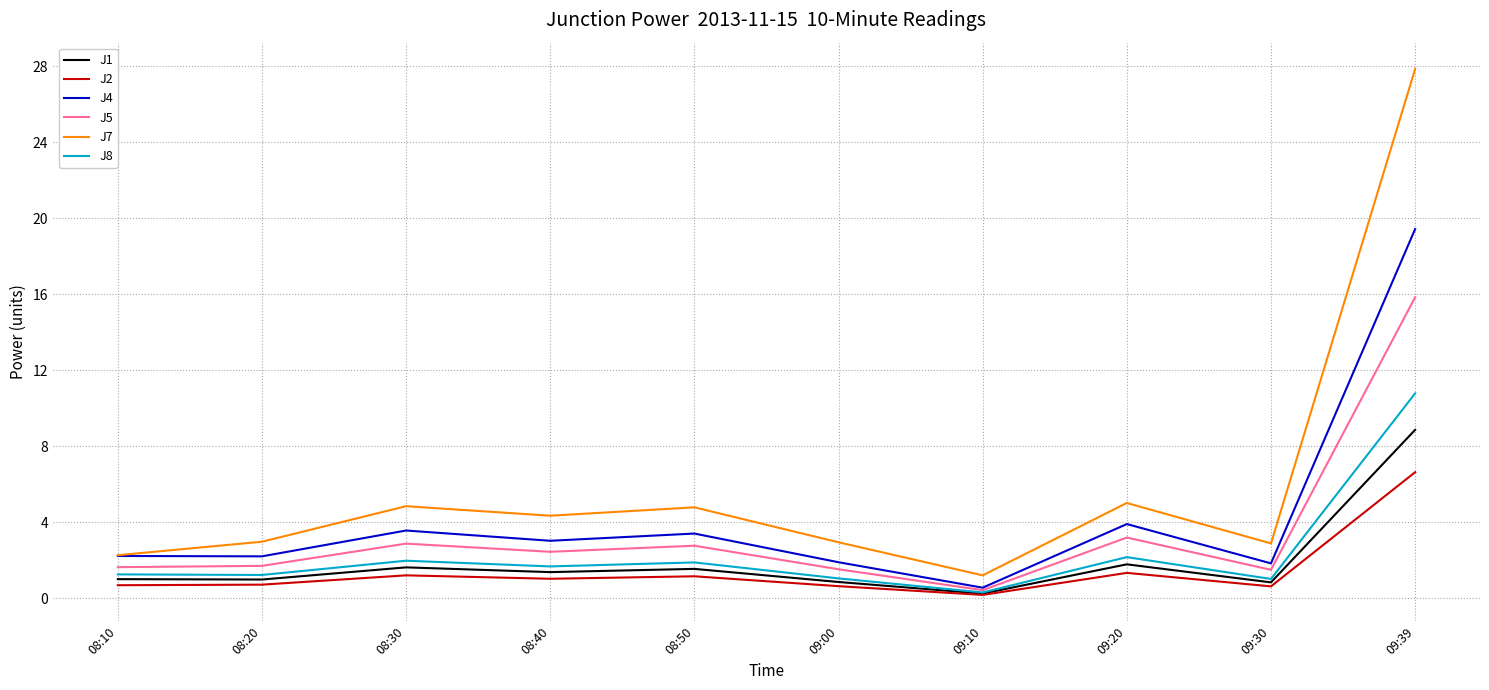

List the series in order of their peak value, highest first.

J7, J4, J5, J8, J1, J2